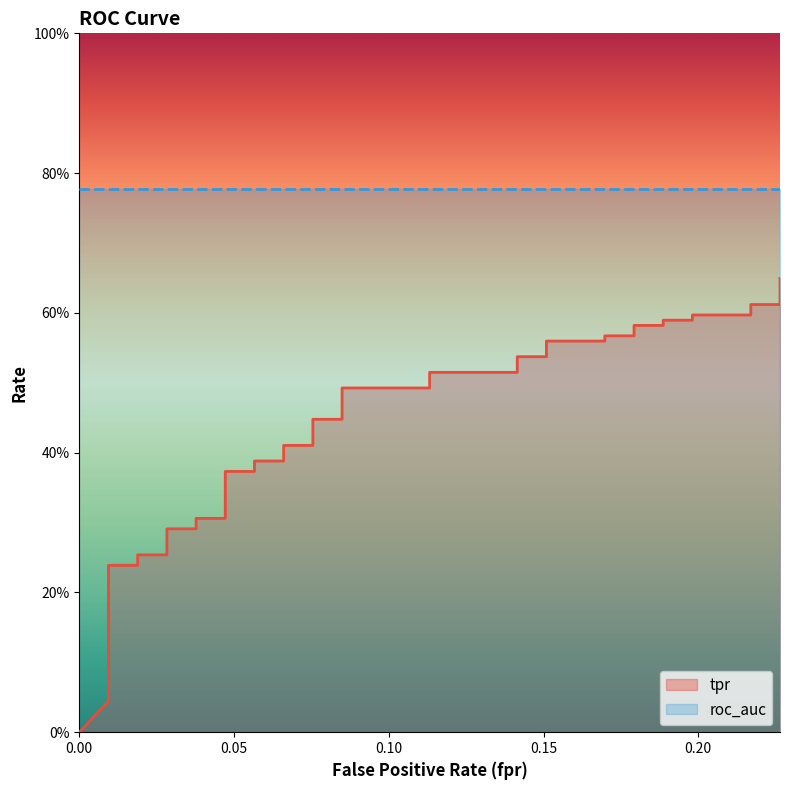

True or false: the data shows 0.1 at 17.

False